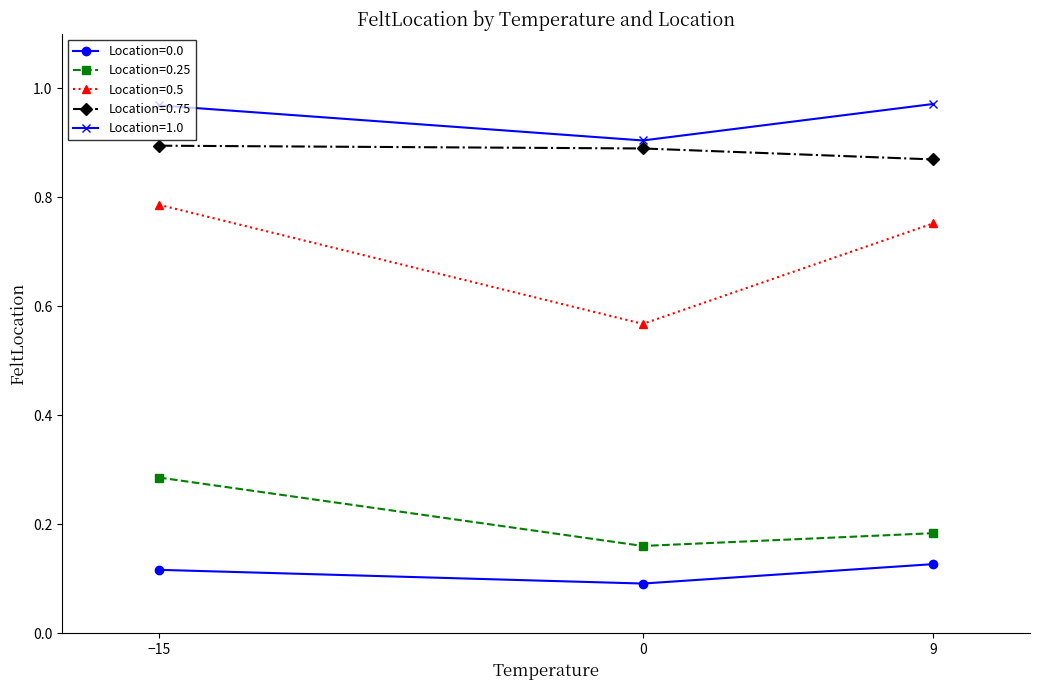

Which series has the largest total across all categories?

Location=1.0